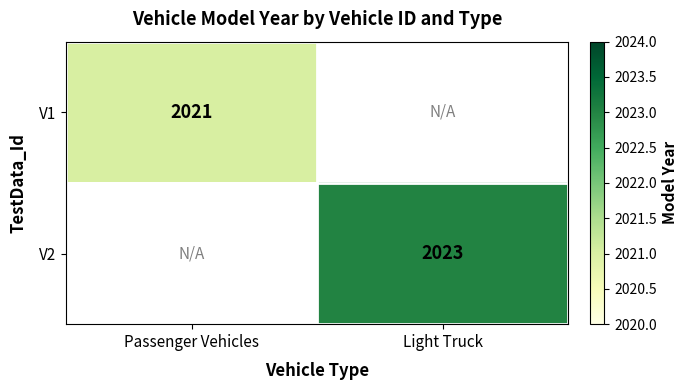

Is the value of V1 at Passenger Vehicles greater than the value of V2 at Light Truck?

No